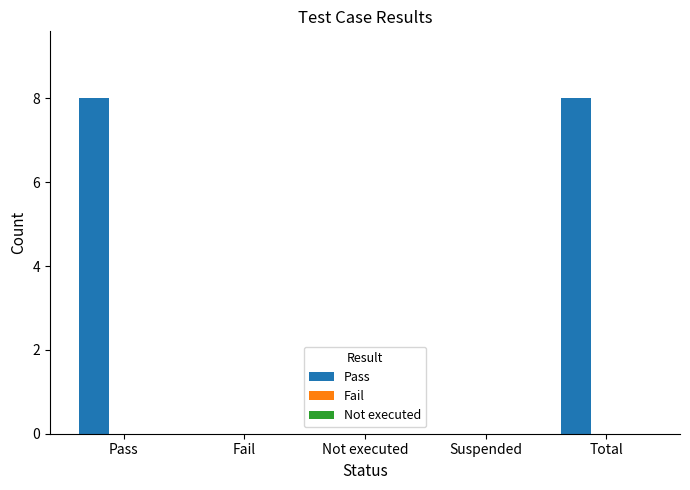

What is the sum of the values at Not executed and Total?

8